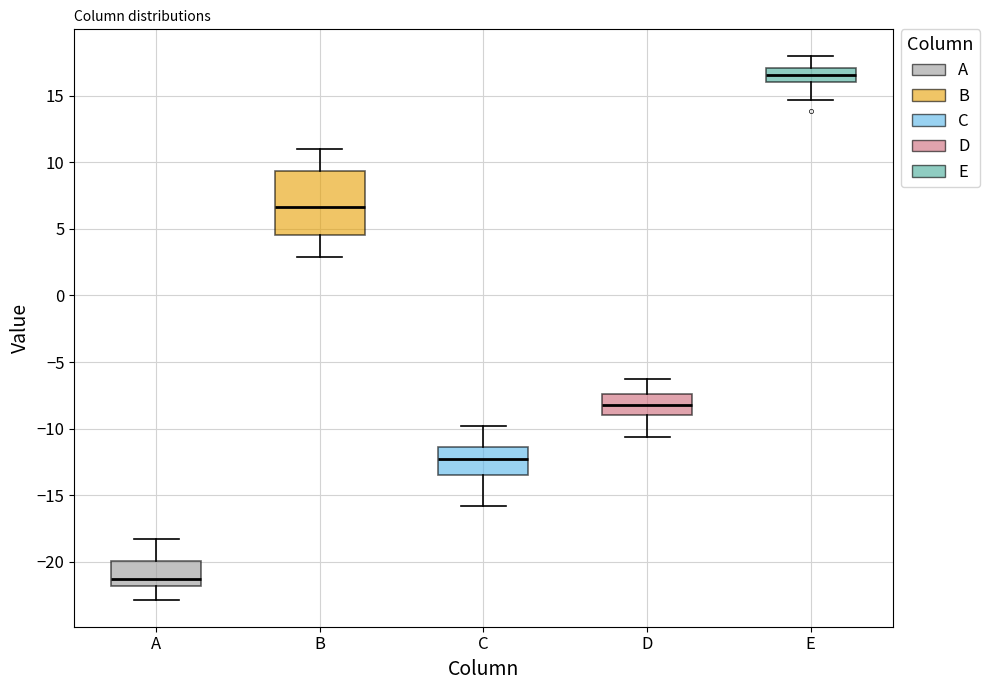

Where is the upper edge of the box for D on the y-axis? The values are not printed on the chart, so give them approximately, as read against the axis.

-7.5